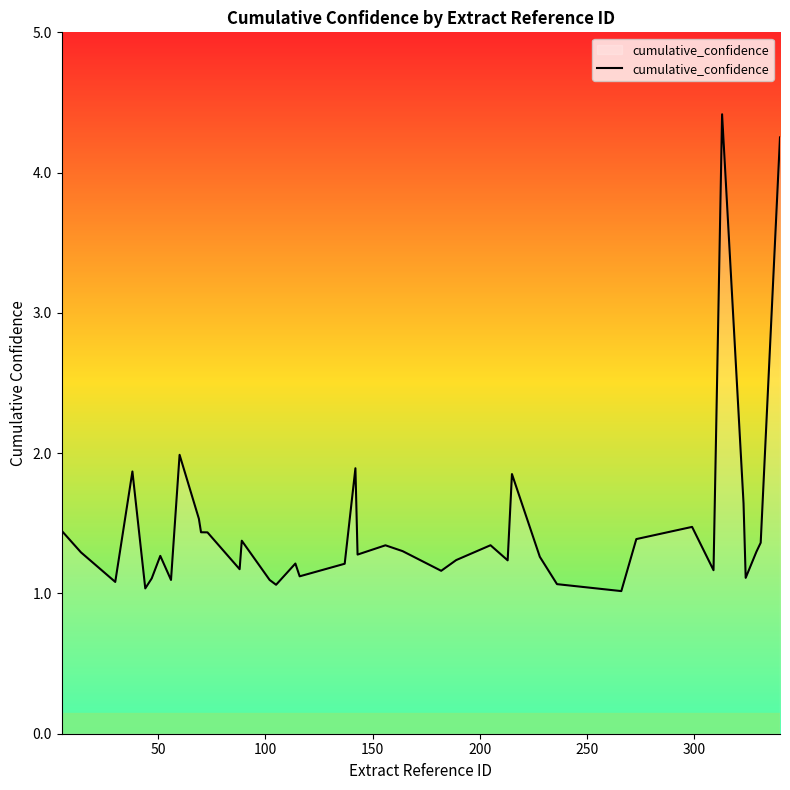

What is the difference between the maximum and minimum values?

3.4